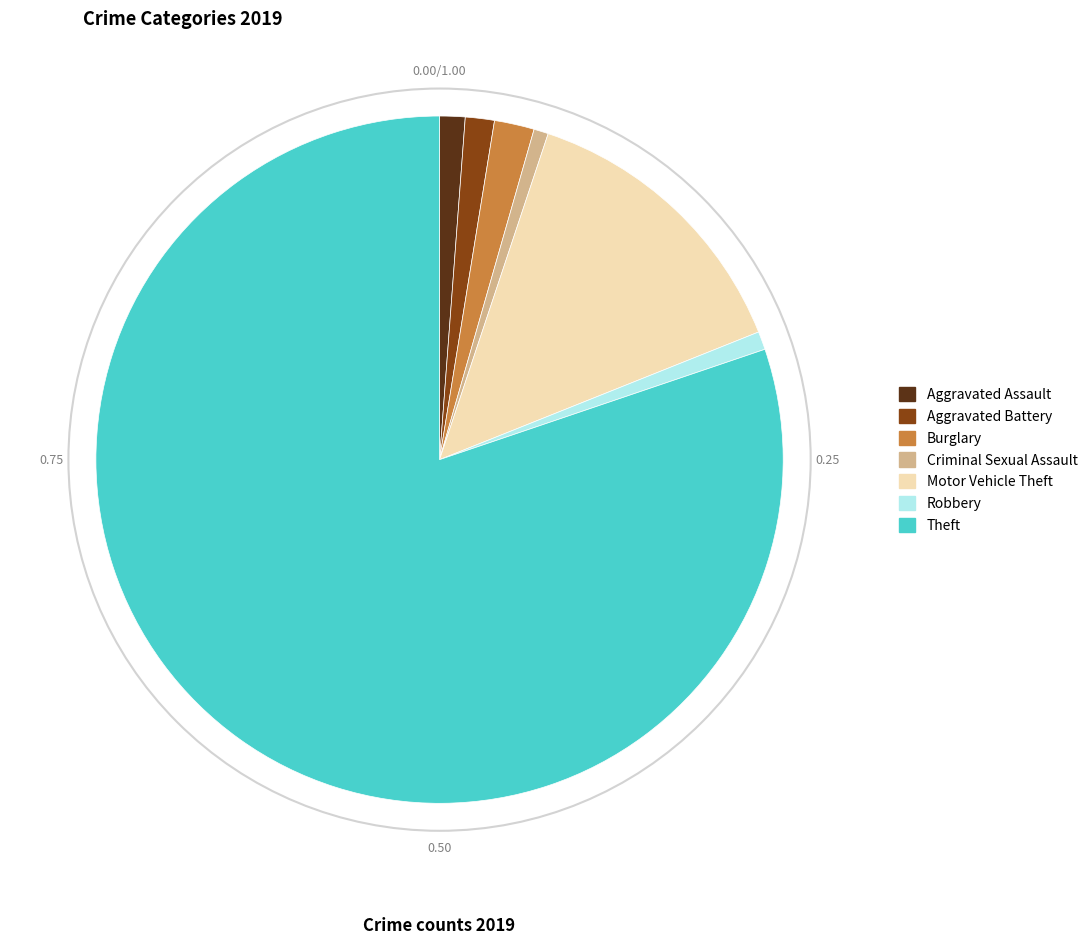

Combined, do Aggravated Battery and Theft account for over 50%?

Yes